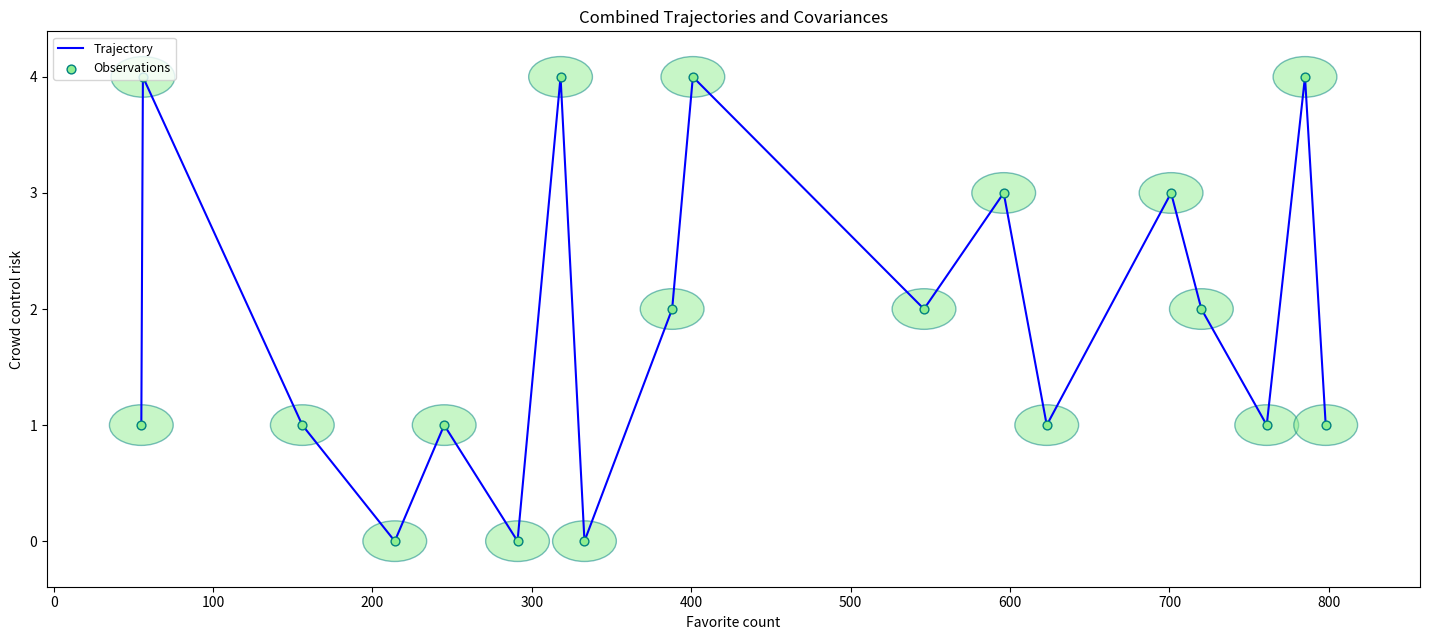

Does the chart have visible grid lines?

No